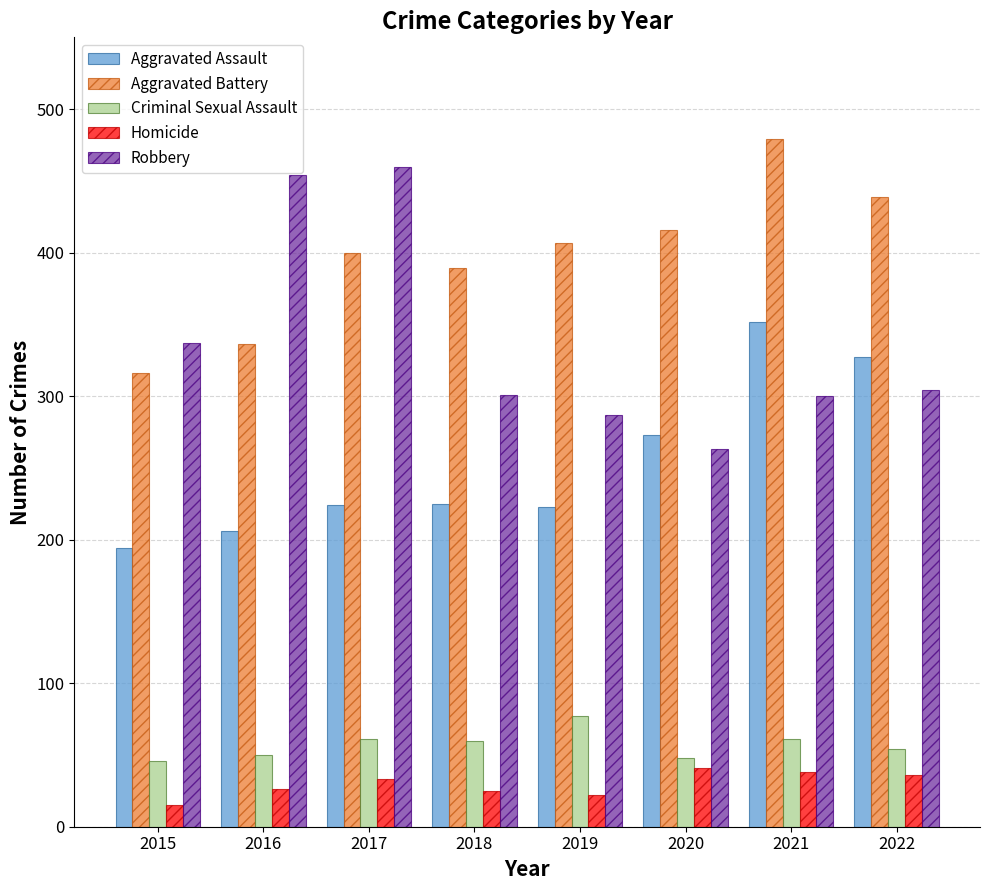

What is the difference between the highest and lowest values at 2021?

441